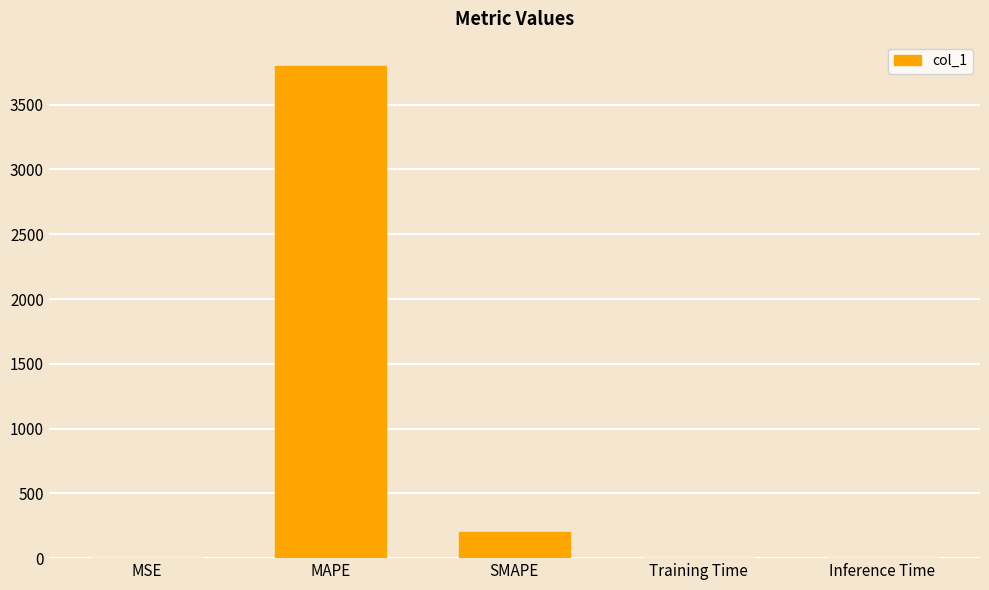

The chart shows a value of 0.0 at Inference Time. True or false?

True